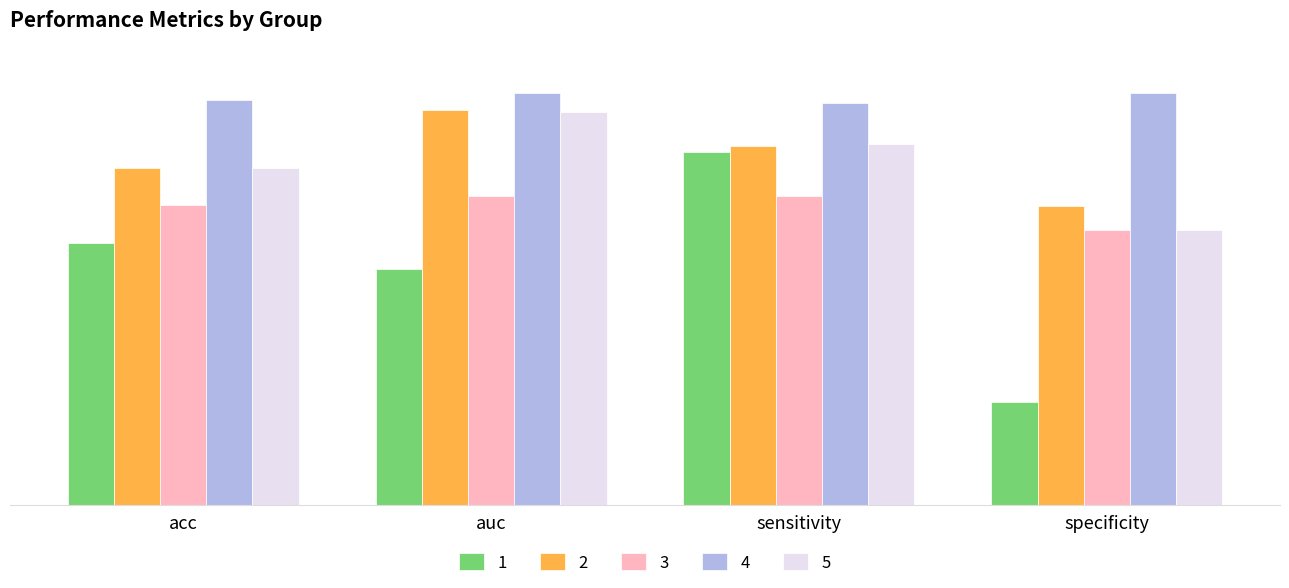

What is the spread (max minus min) of values at acc?

0.3